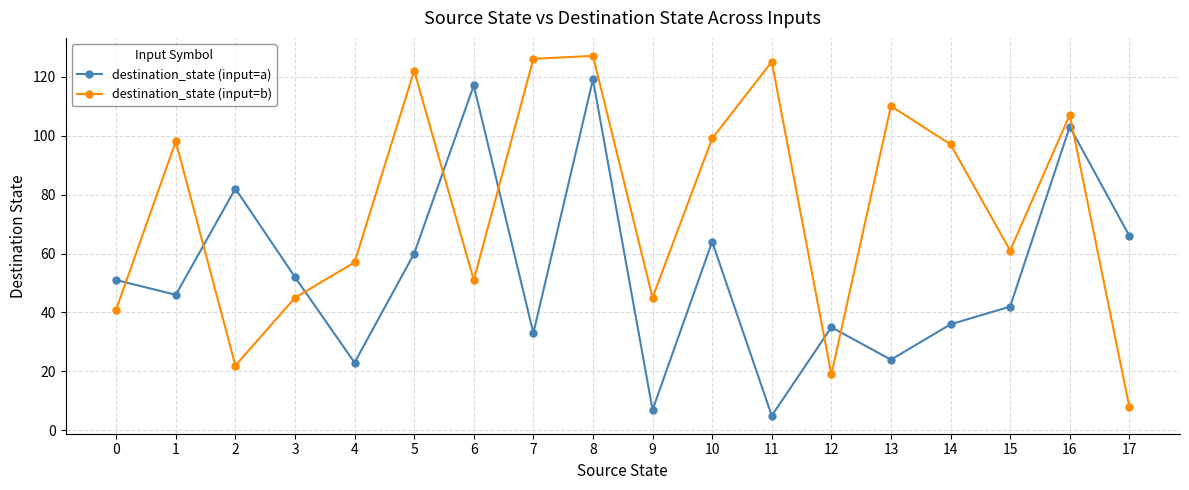

What is the difference between the highest and lowest values at 10?

35